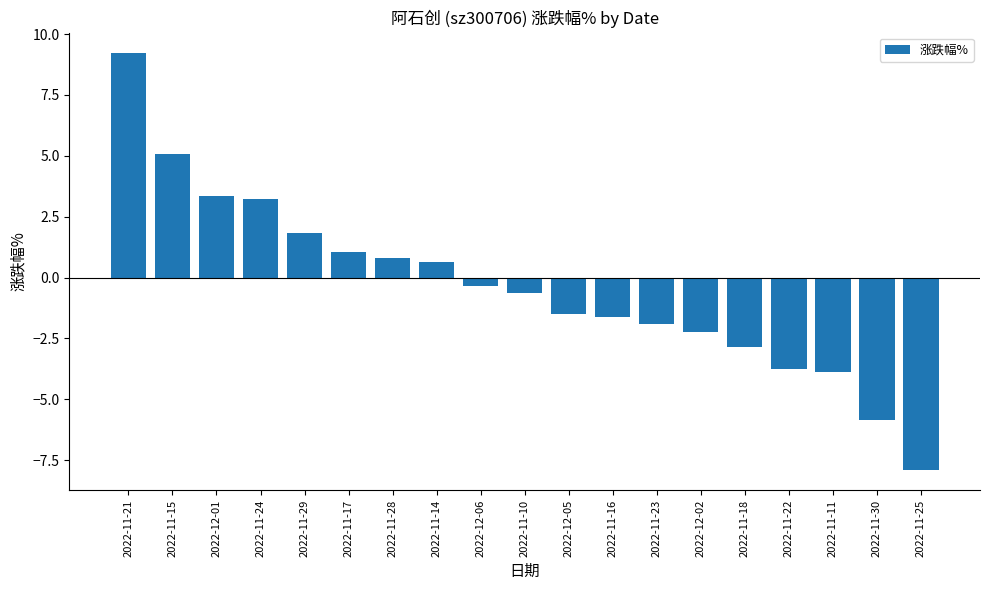

How many bars are there in total?

19